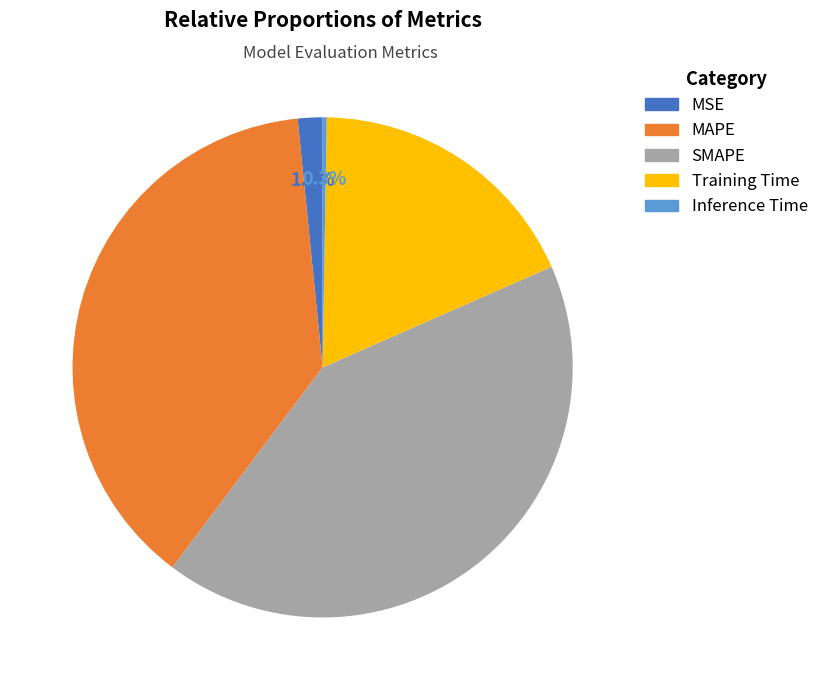

Does Training Time represent more than half of the total?

No